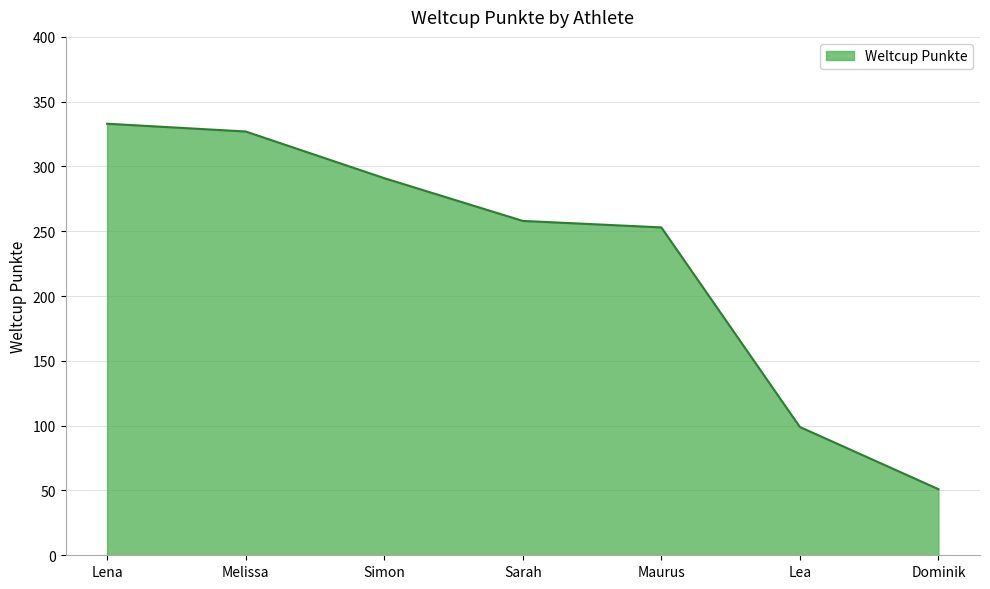

How many series are shown in this chart?

1